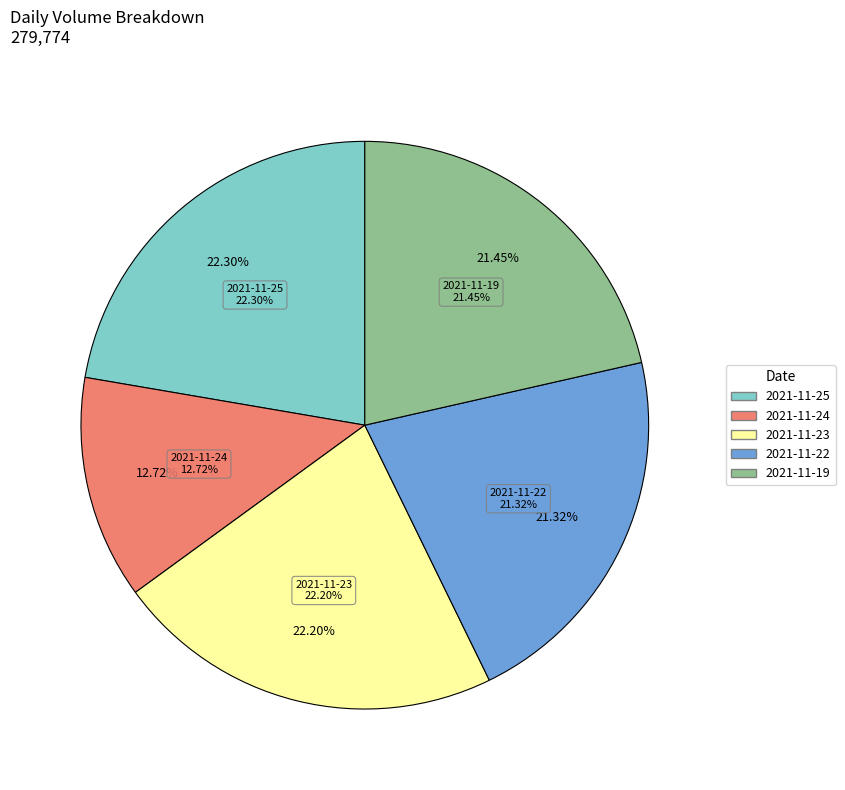

True or false: 20211123090000 accounts for 22% of the total.

True